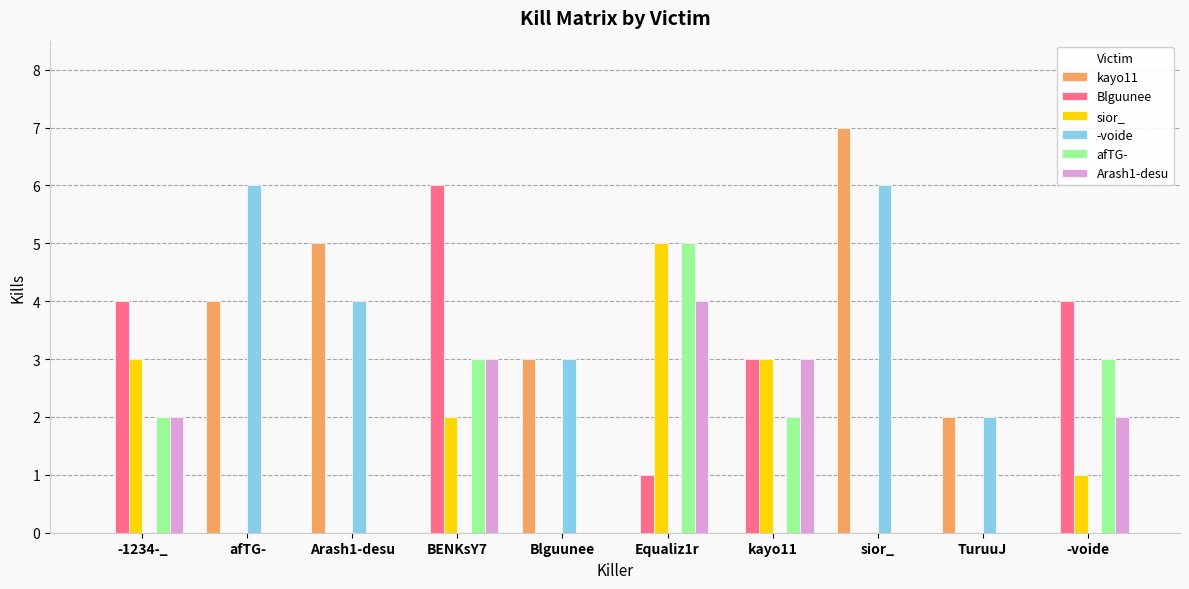

What is the highest value of the kayo11 series?

7